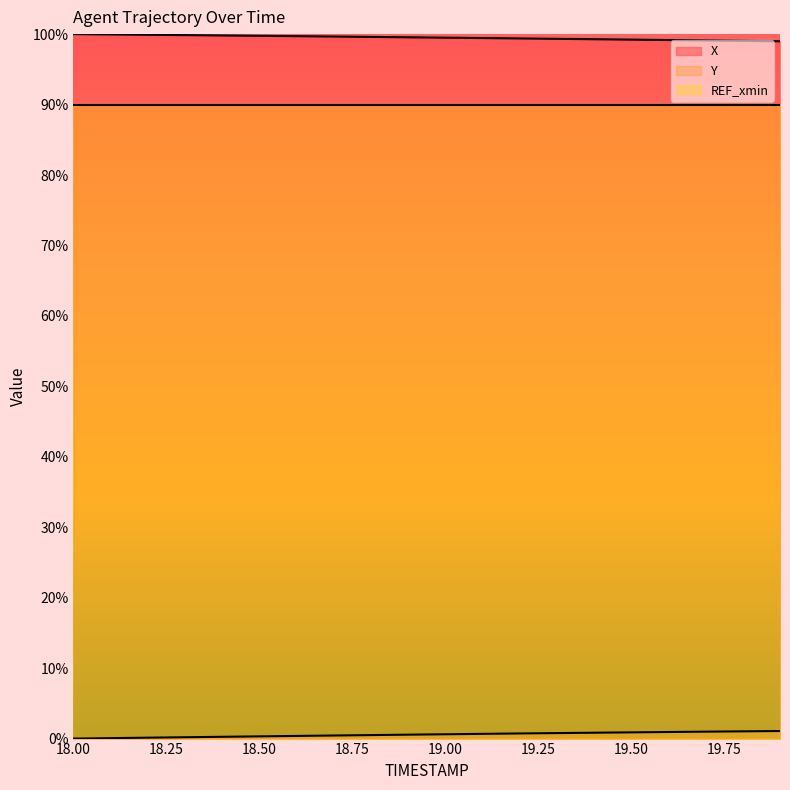

What position from the left is 18.5?

6